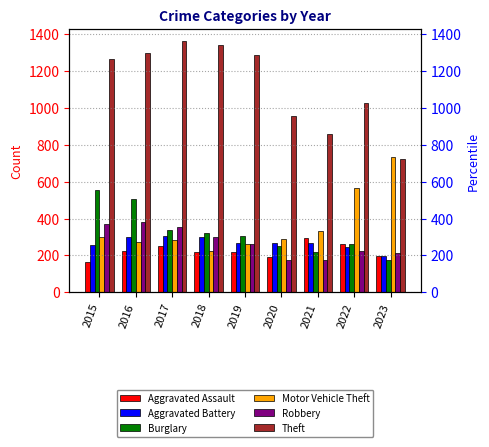

What is the difference between the Aggravated Battery values at 2019 and 2020?

1